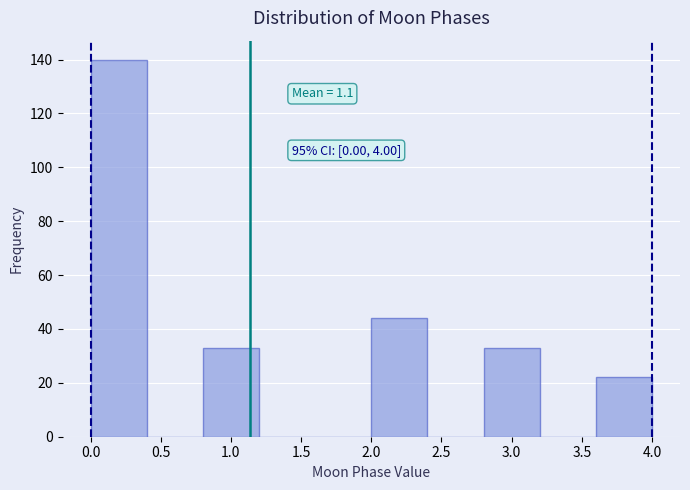

Over which range of the x-axis is the bar tallest?

0.0 to 0.4